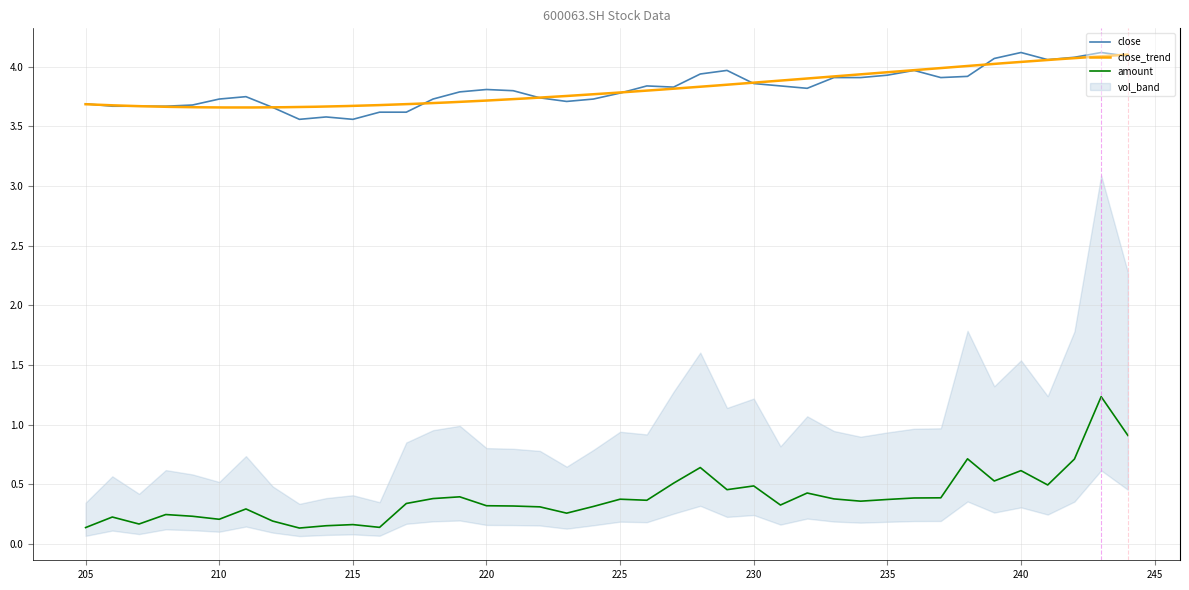

List the labels in order of vol value, largest first.

243, 244, 238, 242, 228, 240, 239, 227, 241, 230, 229, 232, 219, 237, 236, 218, 233, 225, 235, 226, 234, 217, 231, 220, 221, 224, 222, 211, 223, 208, 209, 206, 210, 212, 207, 215, 214, 216, 205, 213